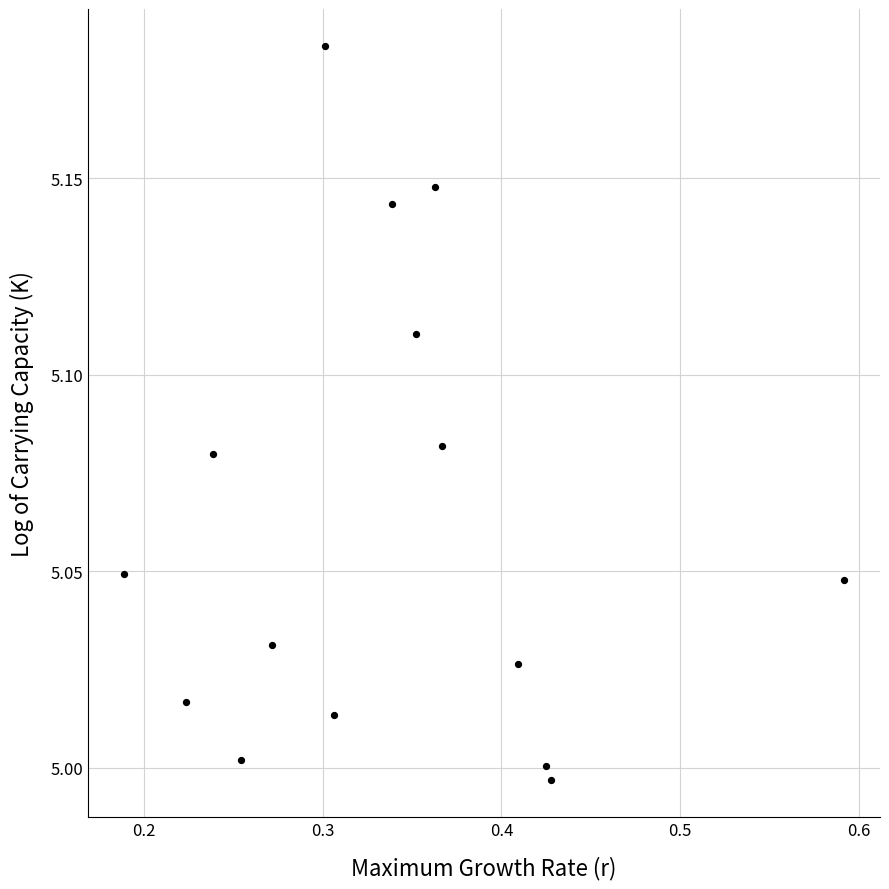

What is the range of X values (max minus min)?

0.4